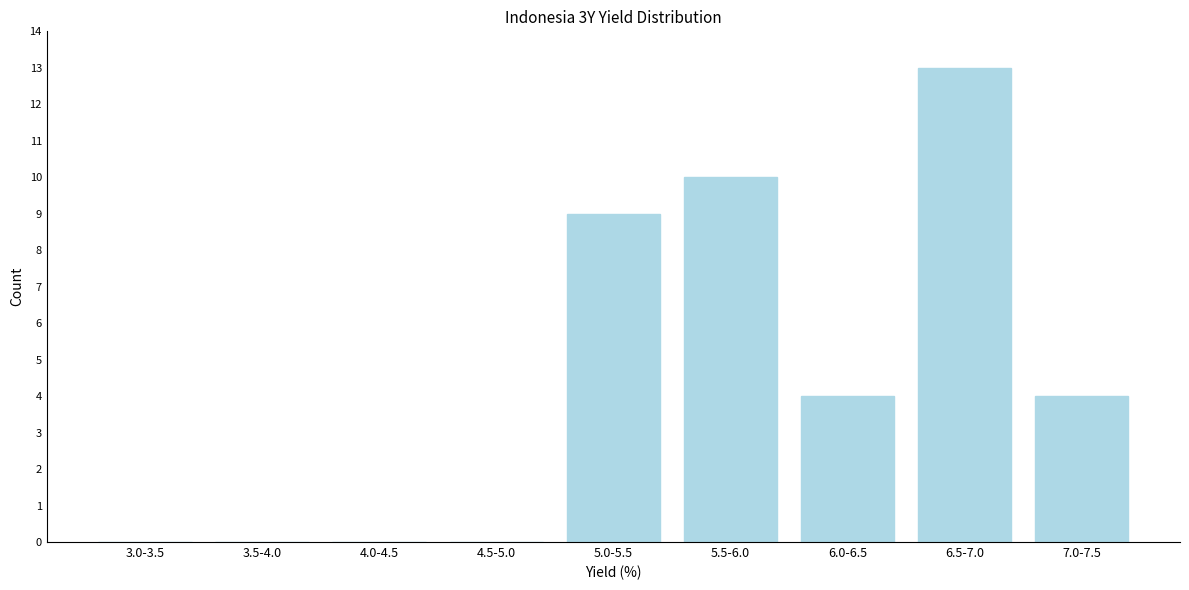

Reading left to right, what are all the values shown in this chart?

3.0-3.5=0	3.5-4.0=0	4.0-4.5=0	4.5-5.0=0	5.0-5.5=9	5.5-6.0=10	6.0-6.5=4	6.5-7.0=13	7.0-7.5=4